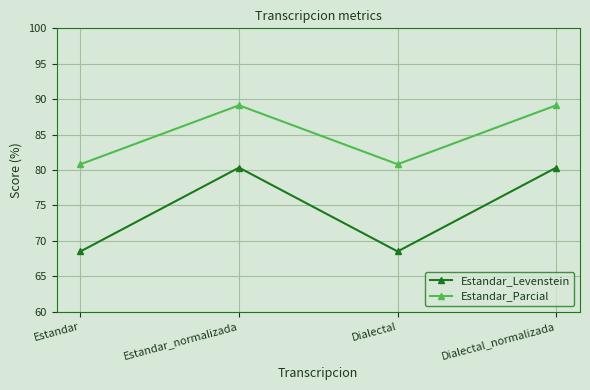

Which series has the largest range (max minus min)?

Estandar_Levenstein